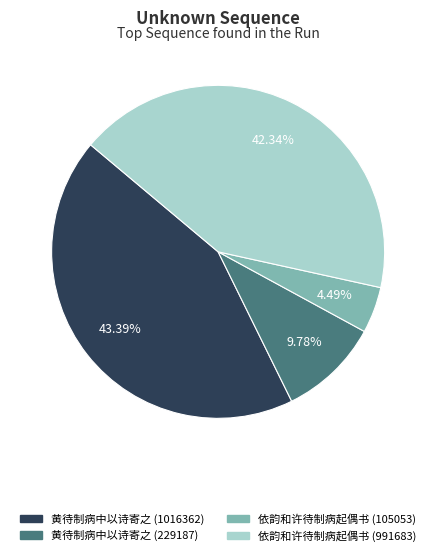

True or false: 依韵和许待制病起偶书 (105053) accounts for 4% of the total.

True